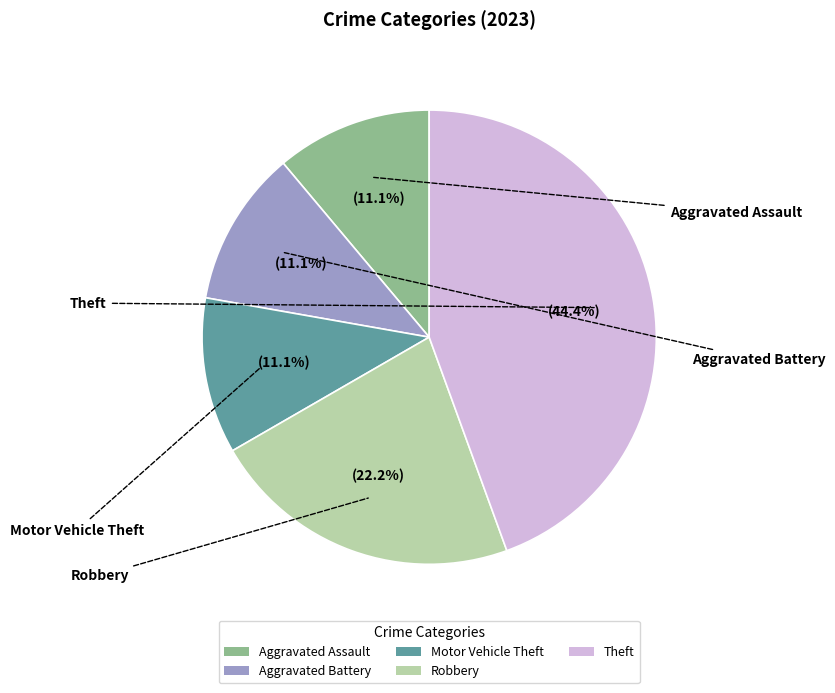

Count the number of slices in the pie.

5